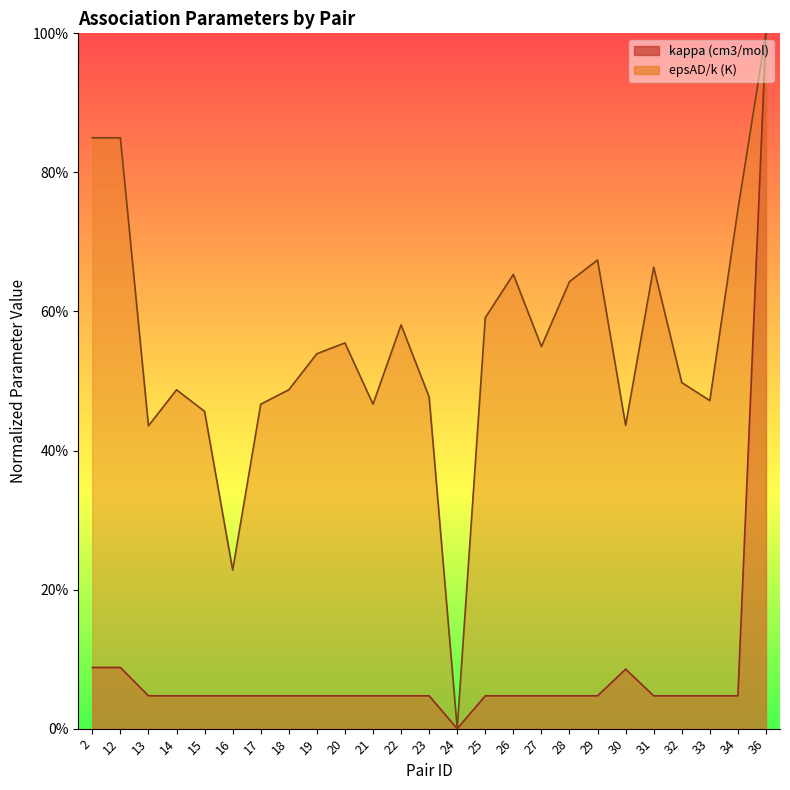

What is the average value of the epsAD/k (K) series?

0.6